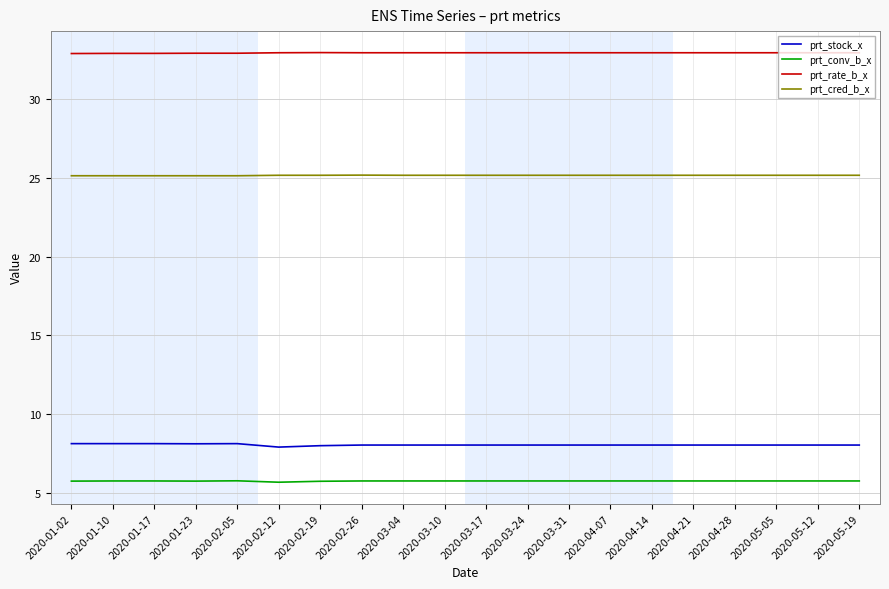

What is the difference between the maximum and minimum values in the prt_stock_x series?

0.2